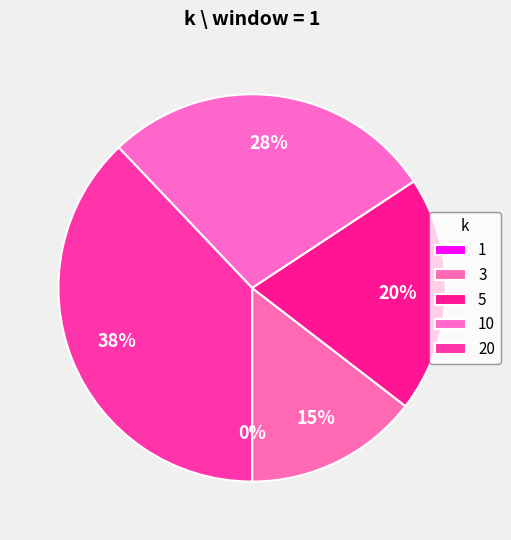

To the nearest percent, what percentage of the pie is 10?

28%